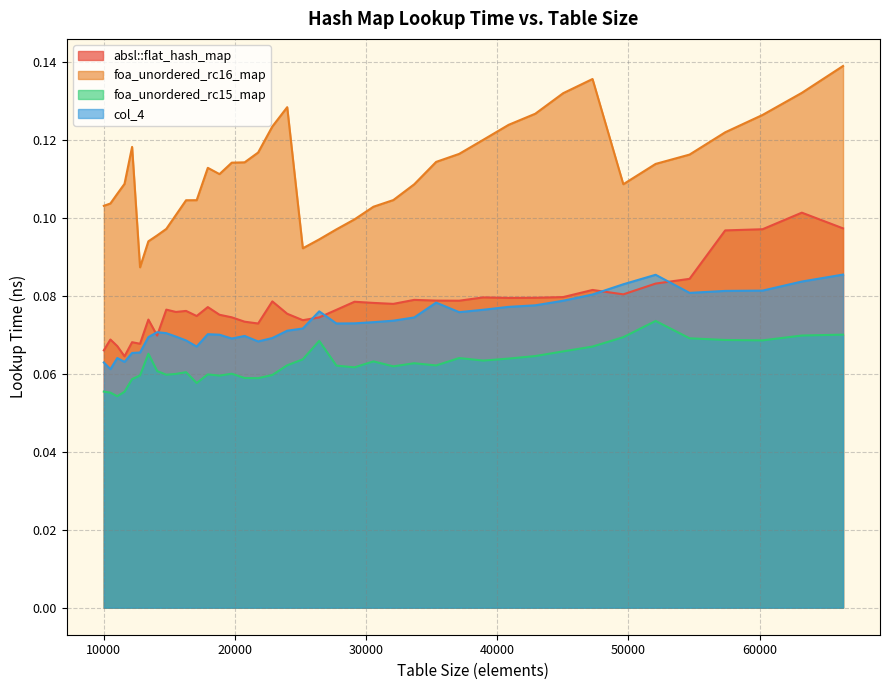

True or false: absl::flat_hash_map and foa_unordered_rc16_map intersect in this chart.

False